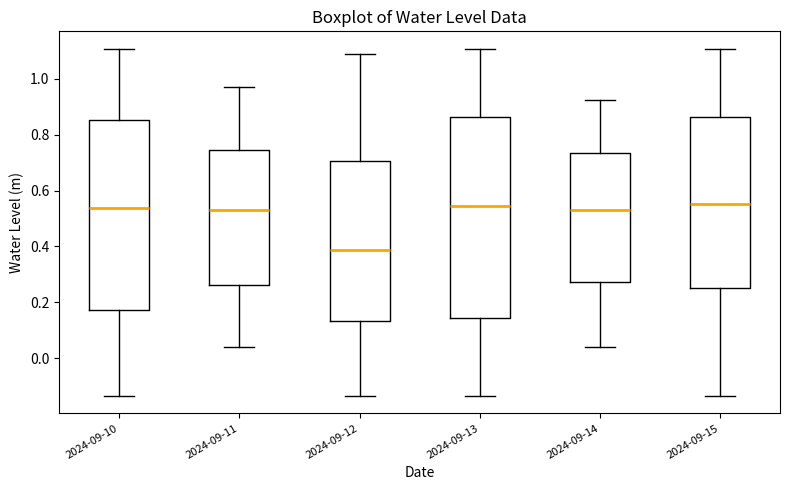

Which box has the lowest median line?

2024-09-12